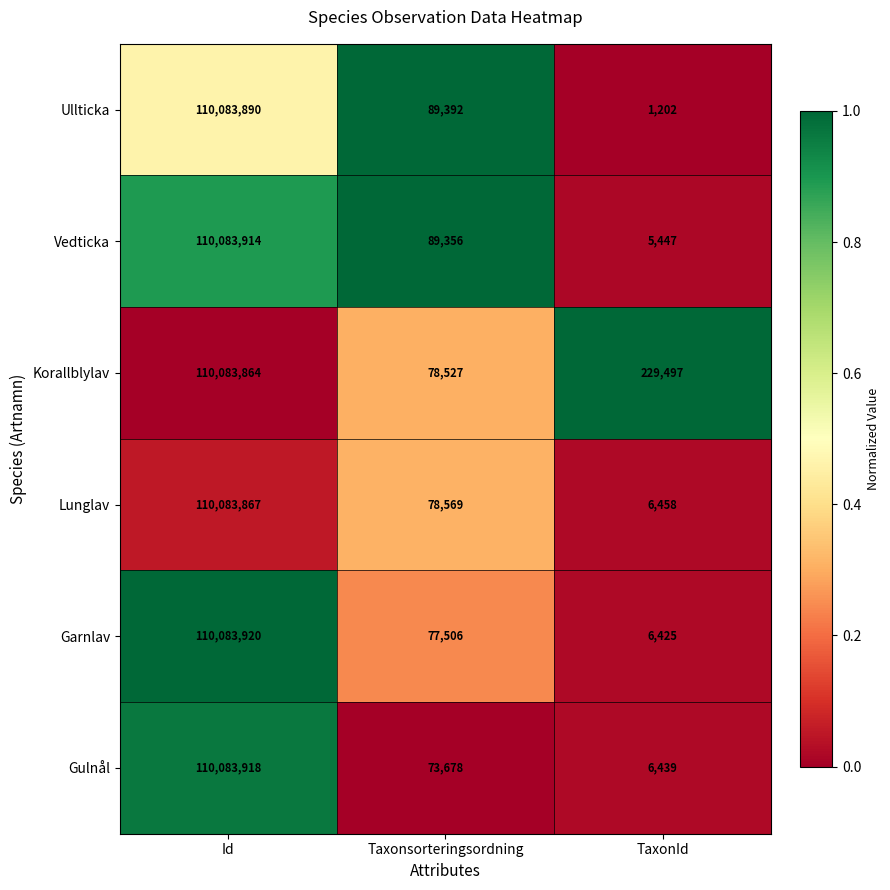

What is the difference between the maximum and second lowest values in the Lunglav series?

110005298